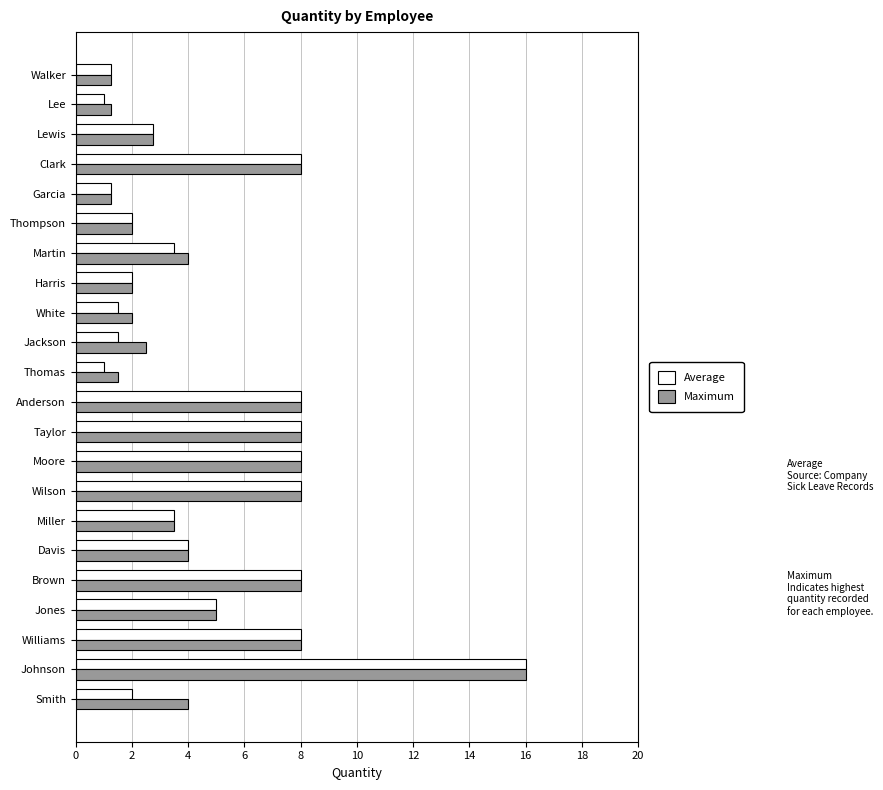

Which series has the widest spread of values?

Average